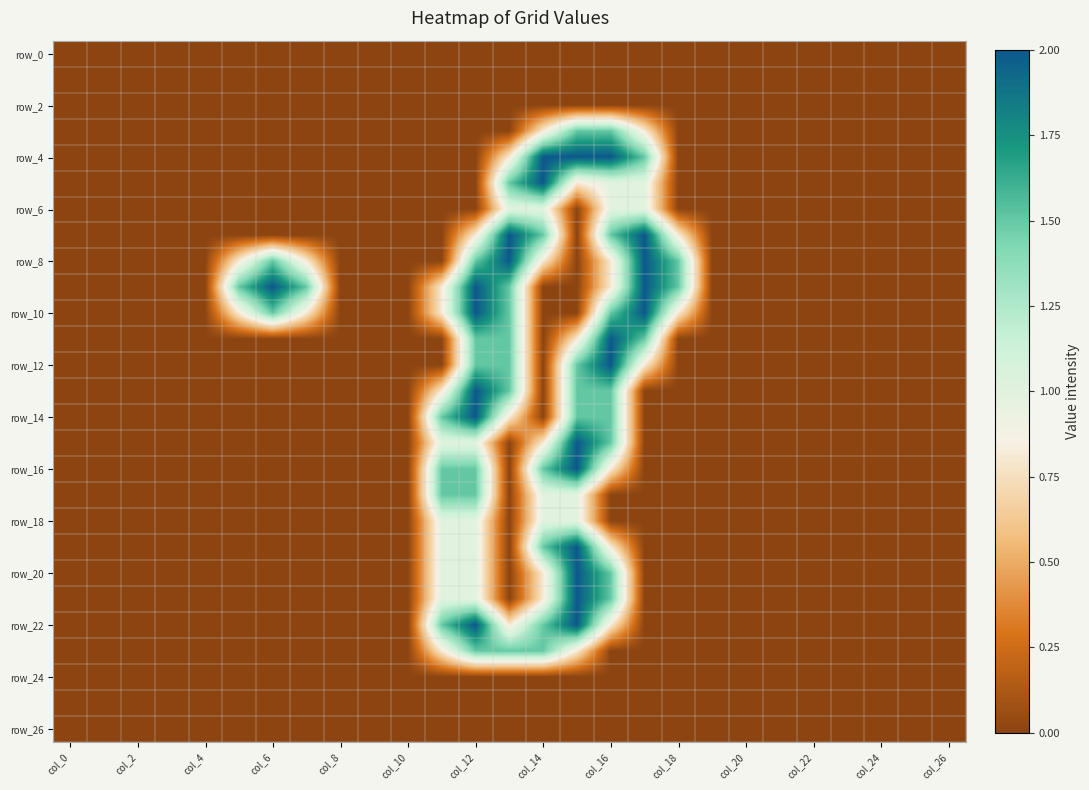

Count the number of categories in the chart.

27